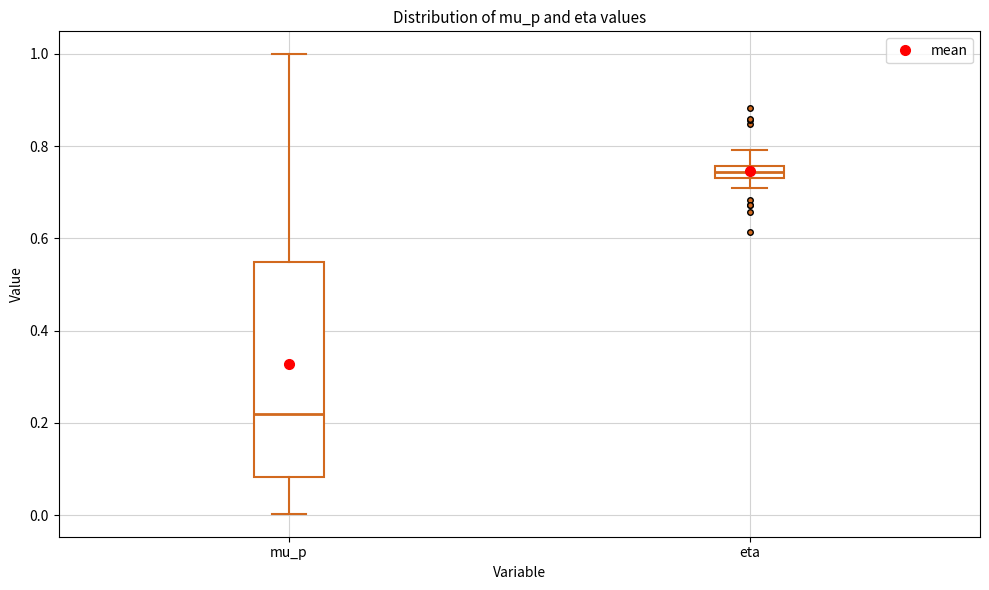

Comparing the boxes themselves (not the whiskers), which one is the tallest?

mu_p